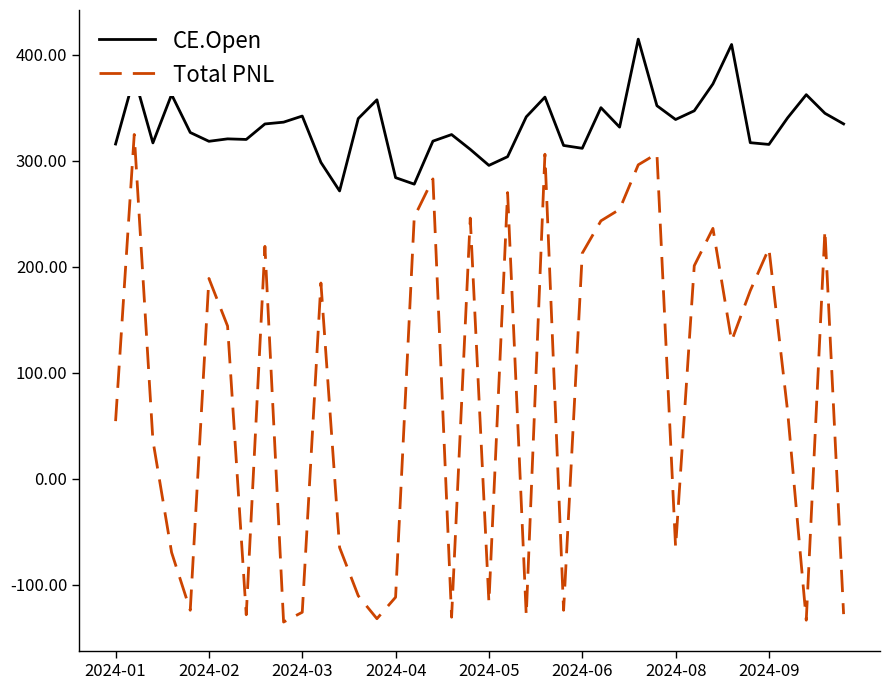

True or false: CE.Open and Total PNL cross at least once.

False